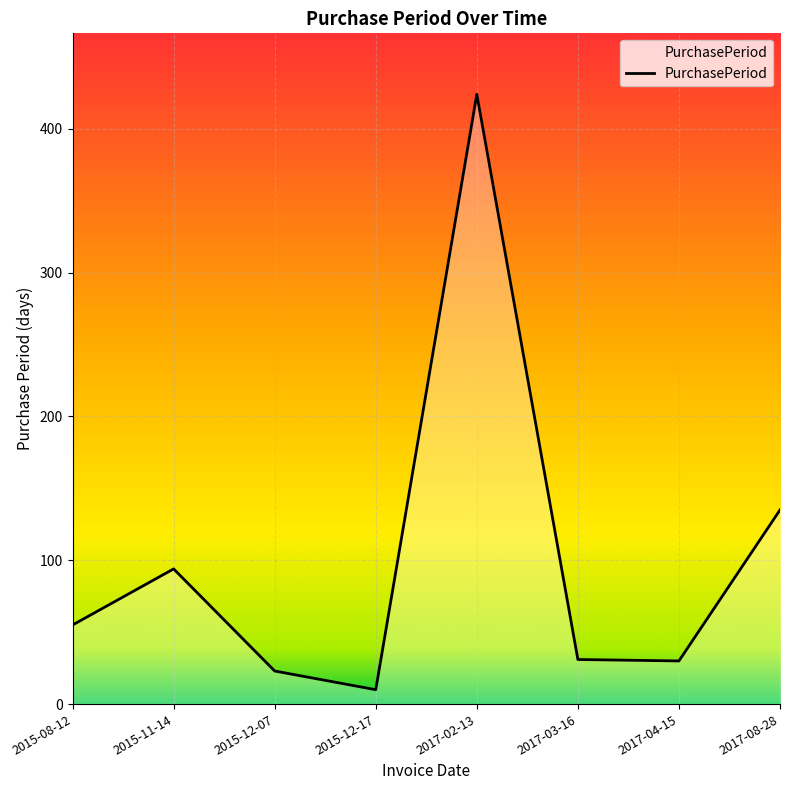

Which has a higher value, 2015-12-17 or 2015-11-14?

2015-11-14